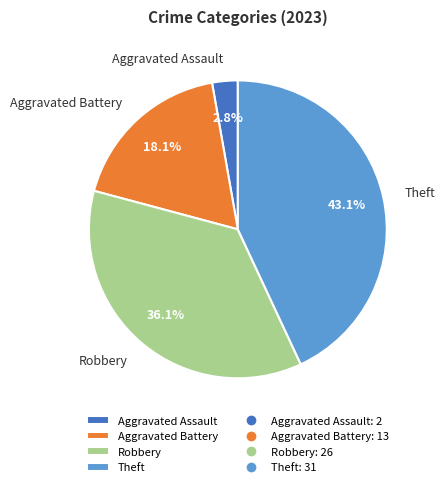

Is there a majority slice in this chart?

No